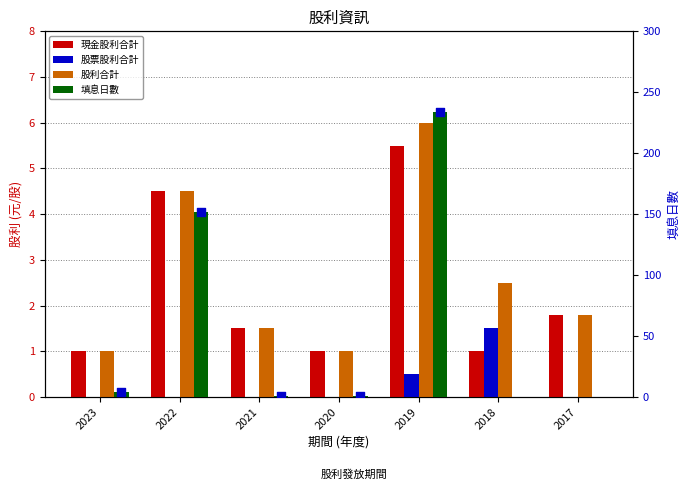

What are all the series names shown in the legend?

現金股利合計, 股票股利合計, 股利合計, 填息日數